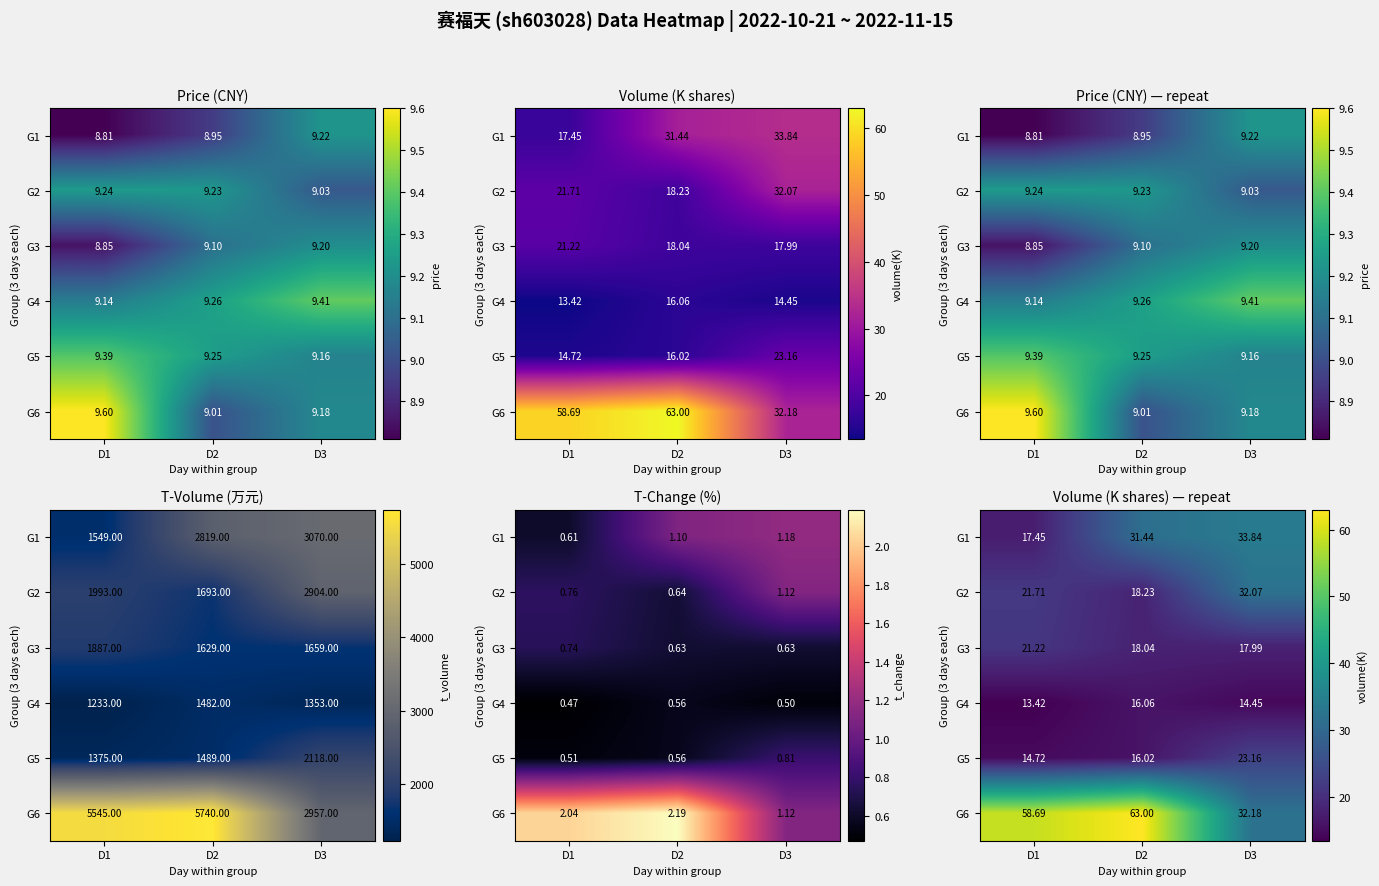

What is the sum of all G6 values?

153.9